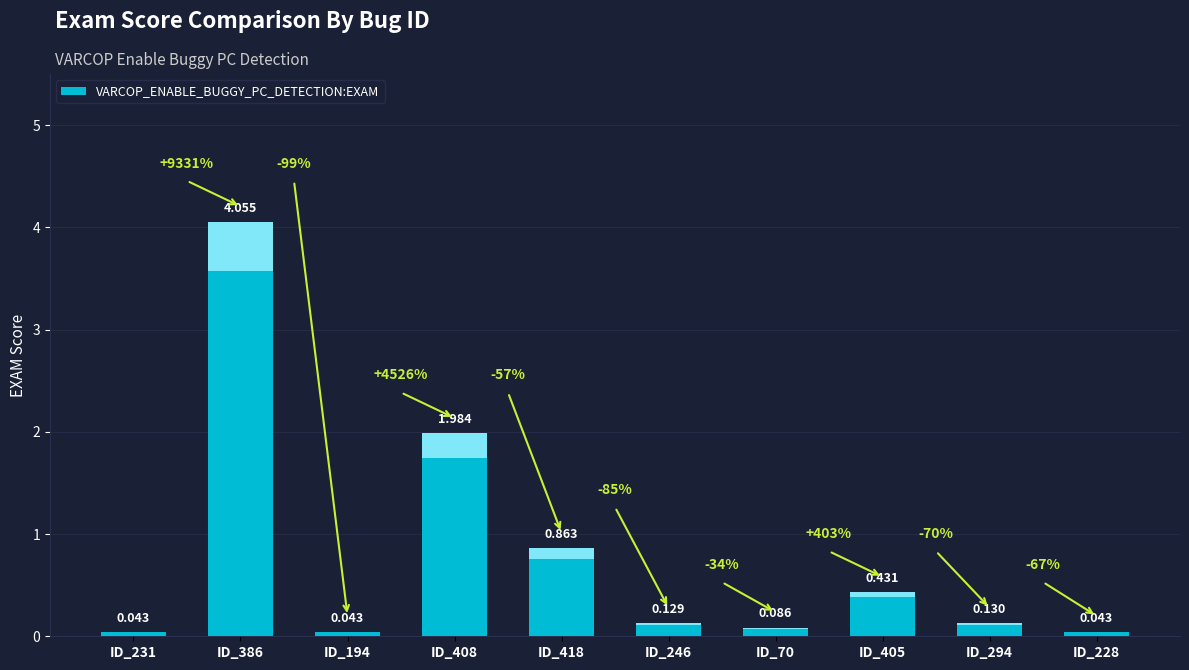

Does the chart contain any negative values?

No